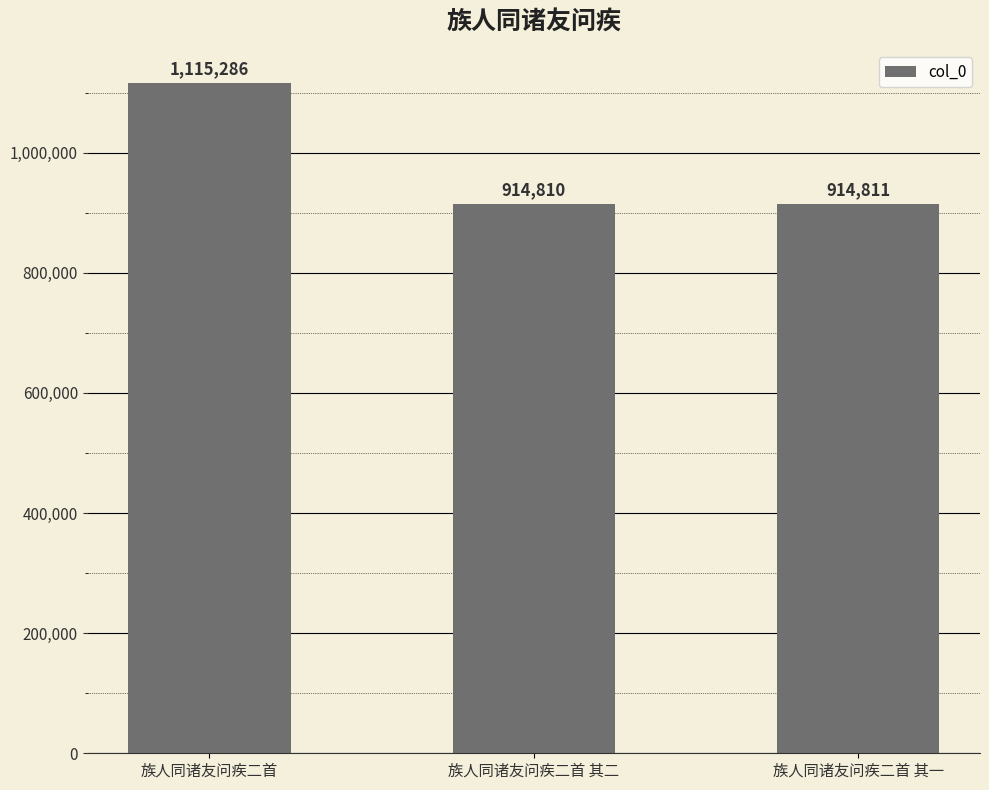

What is the label of the 2nd bar from the left?

族人同诸友问疾二首 其二